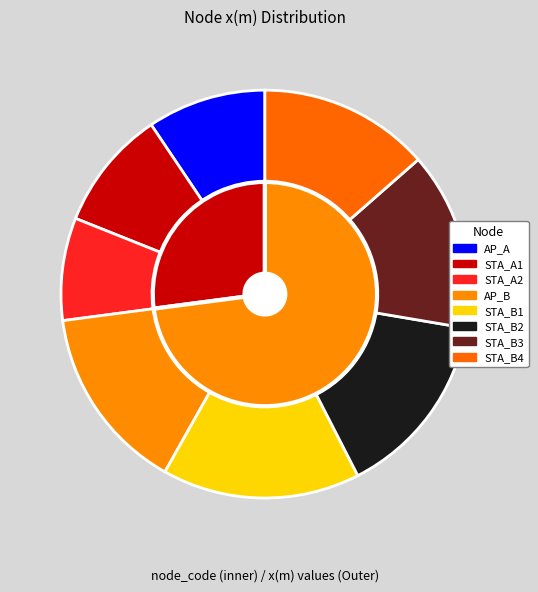

Count the number of slices in the pie.

8